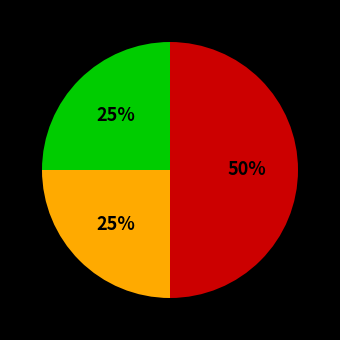

How many segments does this pie chart have?

3